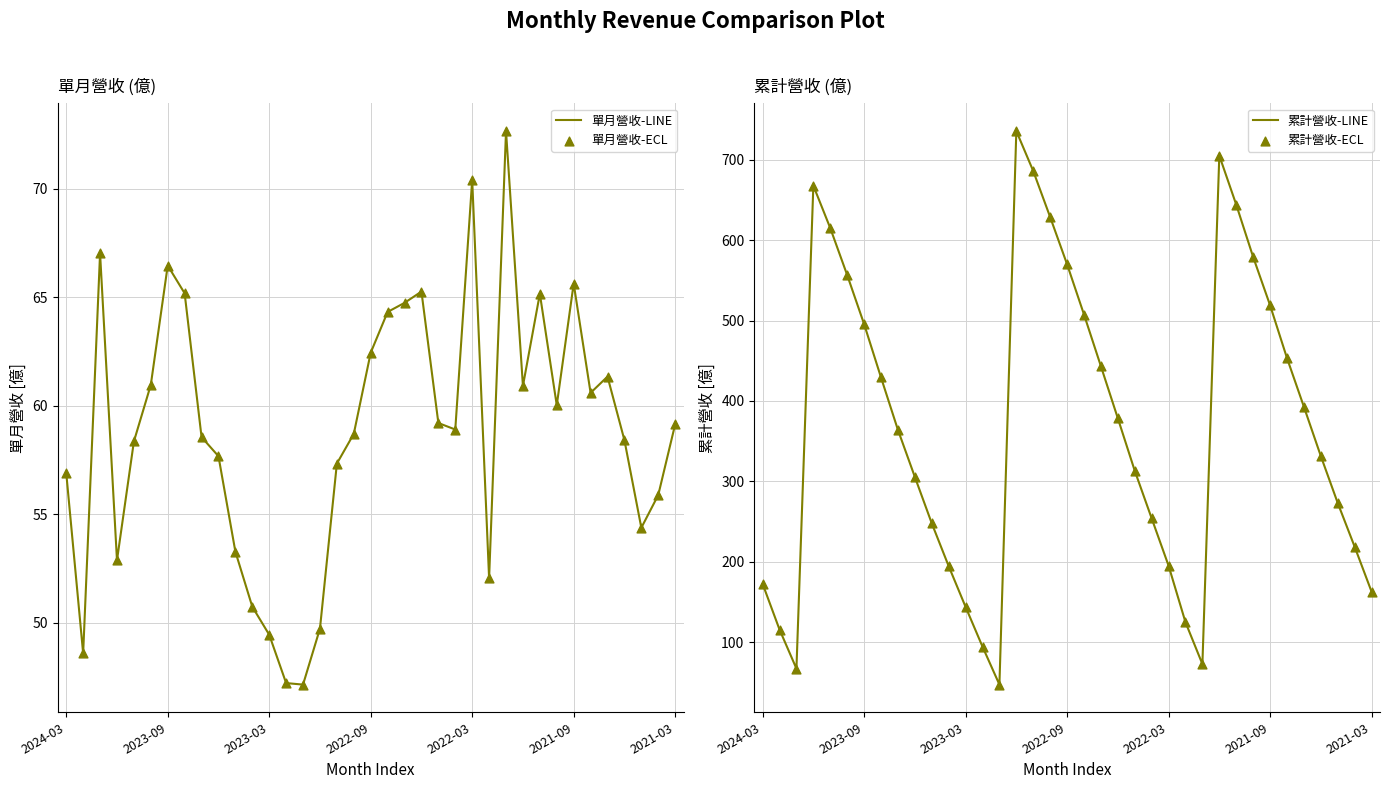

At which category is the sum across all series the highest?

15